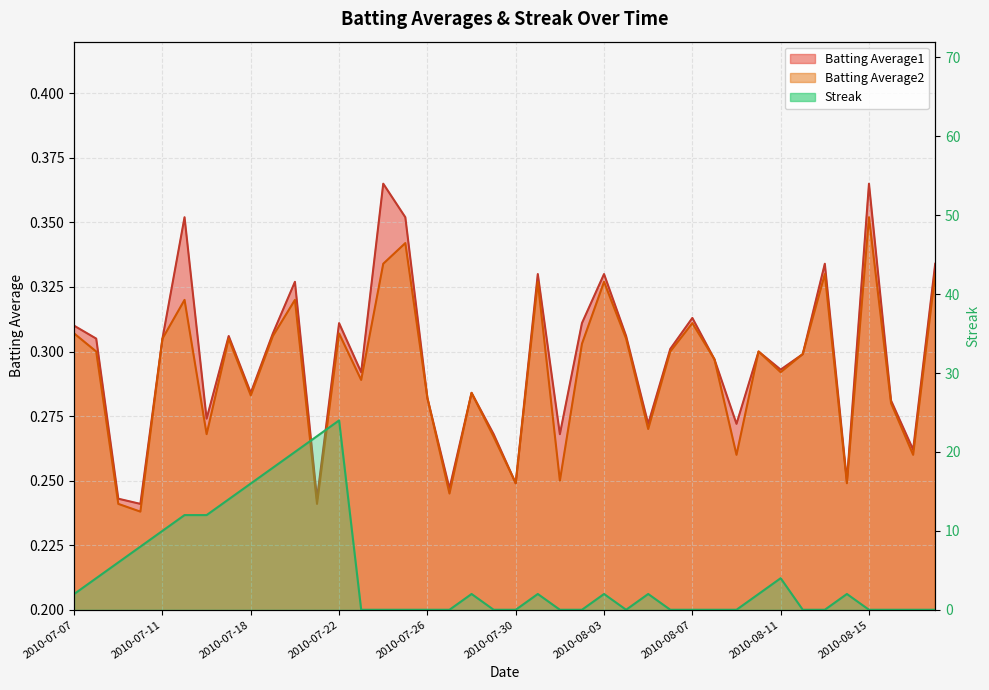

List the series in order of their peak value, highest first.

Streak, Batting Average1, Batting Average2